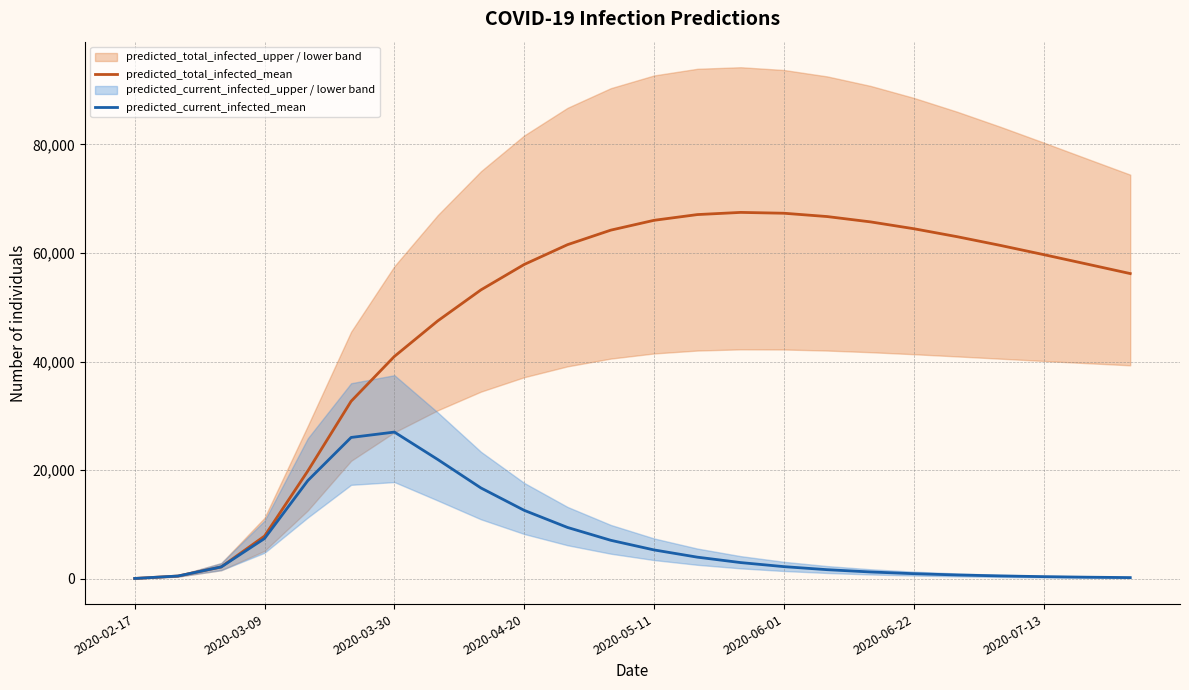

Rank the series by their maximum value, from highest to lowest.

predicted_total_infected_mean, predicted_current_infected_mean